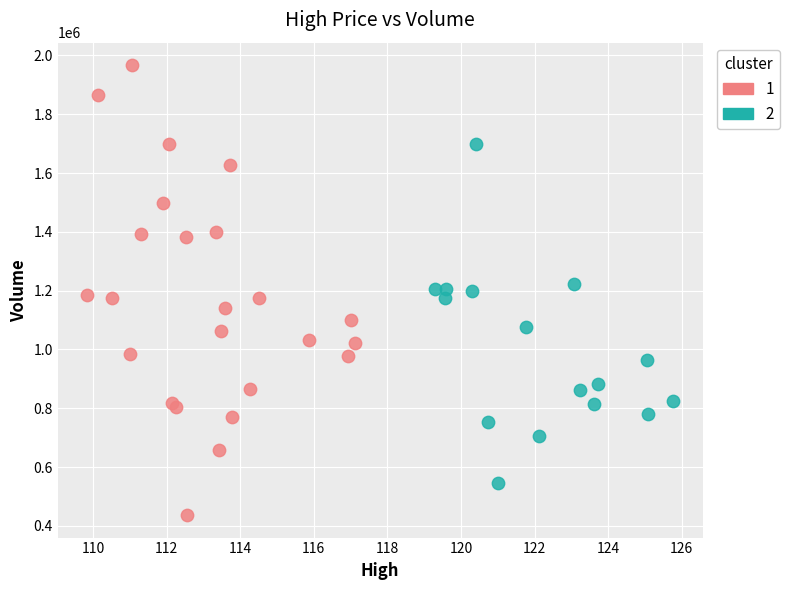

Which series has the largest Y range (max minus min)?

1